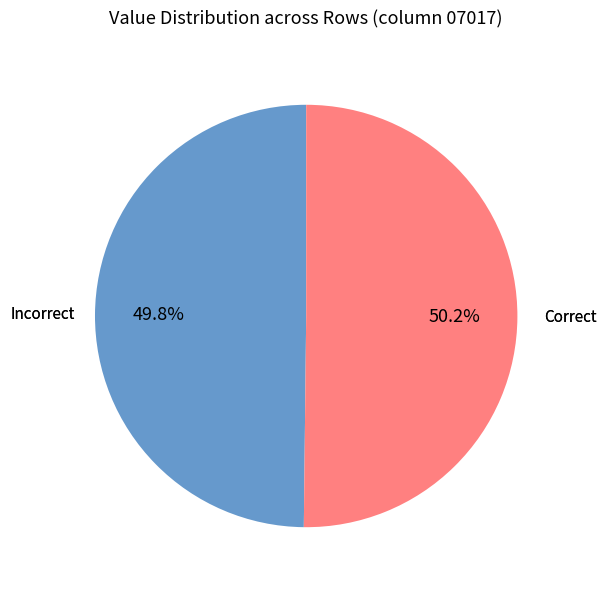

How many slices are in this pie chart?

2